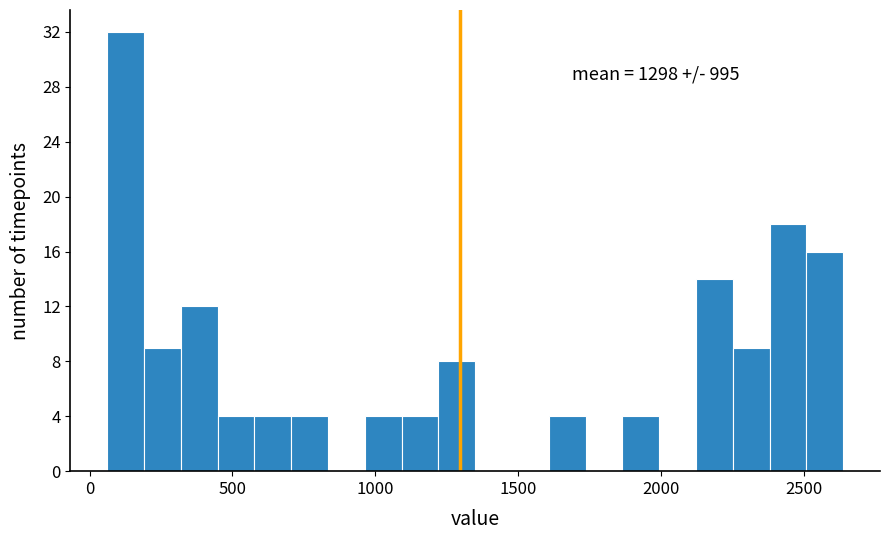

Read against the x-axis, roughly where is the centre of the tallest bar?

150